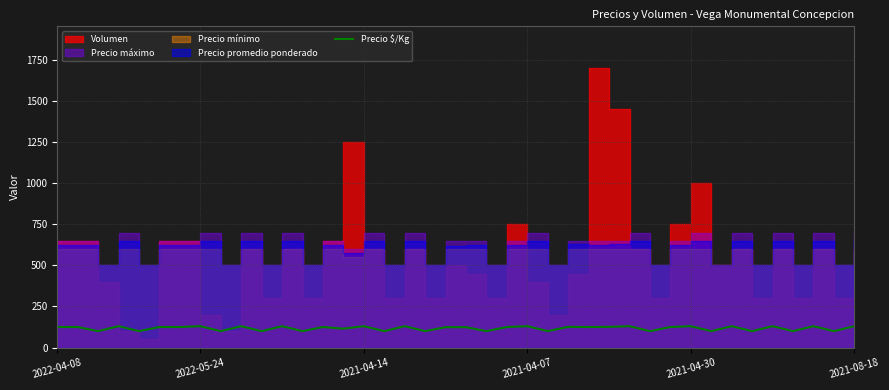

What is the lowest value of the Precio $/Kg series?

100